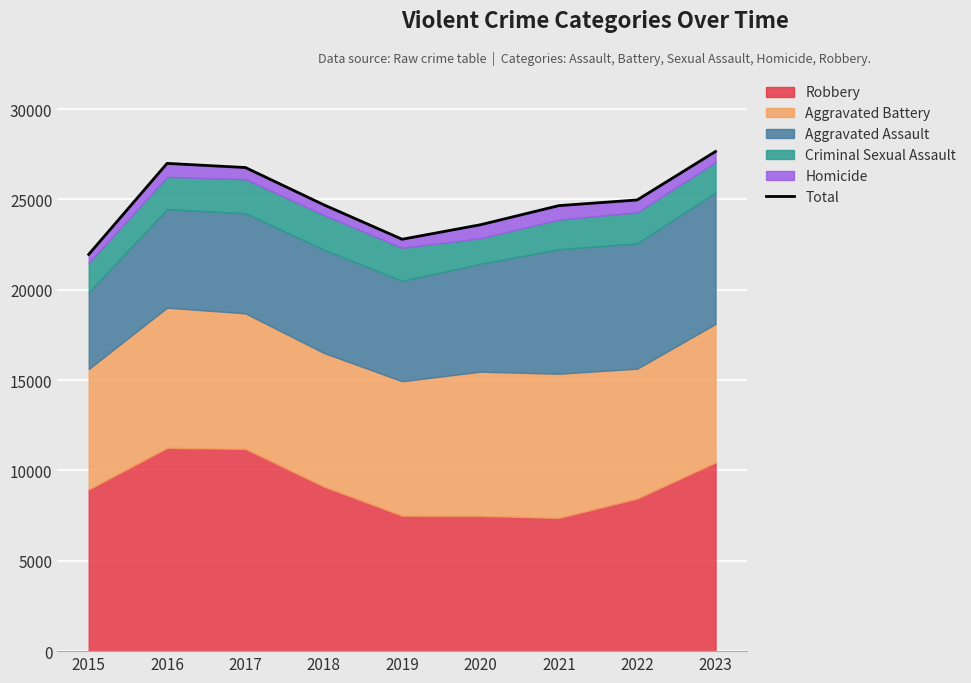

What is the change in value from 2016 to 2021?

-2338